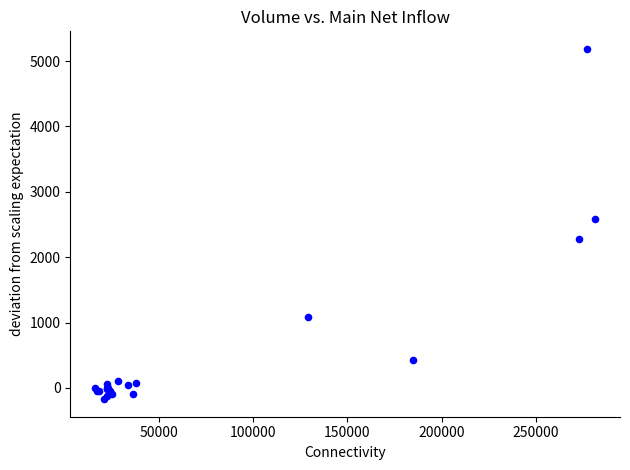

What Y value in the scatter plot is closest to 2507?

2580.0